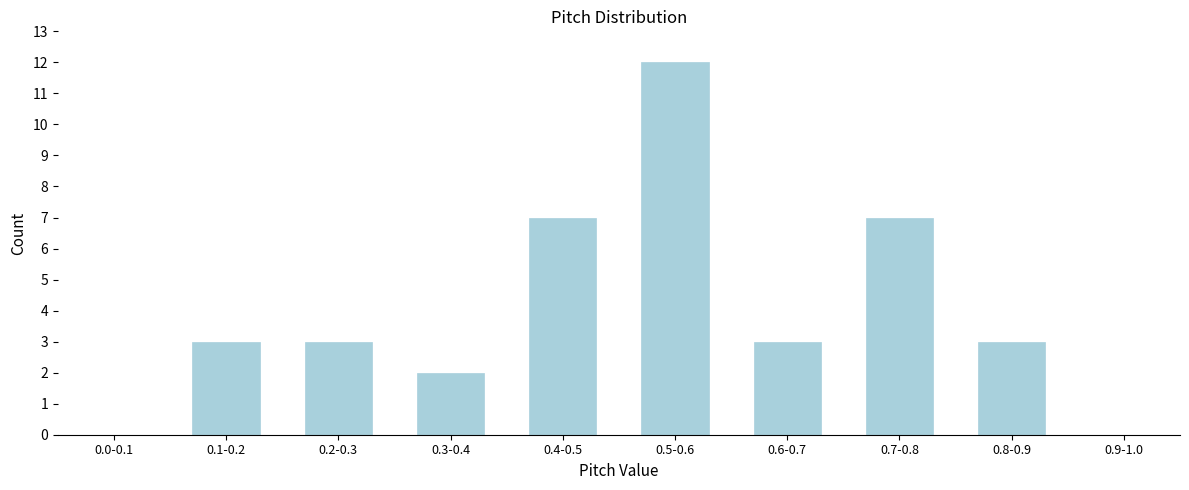

Reading right to left, extract all data points from this chart.

0.9-1.0=0	0.8-0.9=3	0.7-0.8=7	0.6-0.7=3	0.5-0.6=12	0.4-0.5=7	0.3-0.4=2	0.2-0.3=3	0.1-0.2=3	0.0-0.1=0